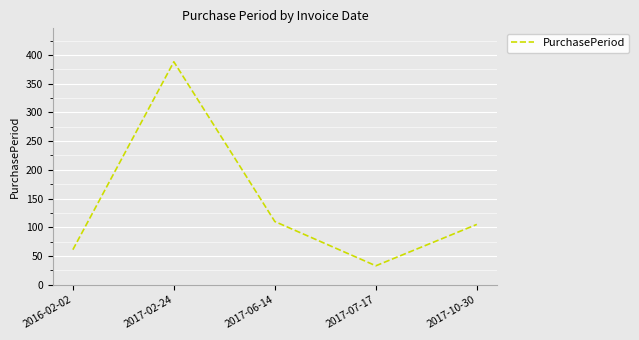

Reading left to right, list all the values displayed in this chart.

61	388	110	33	105